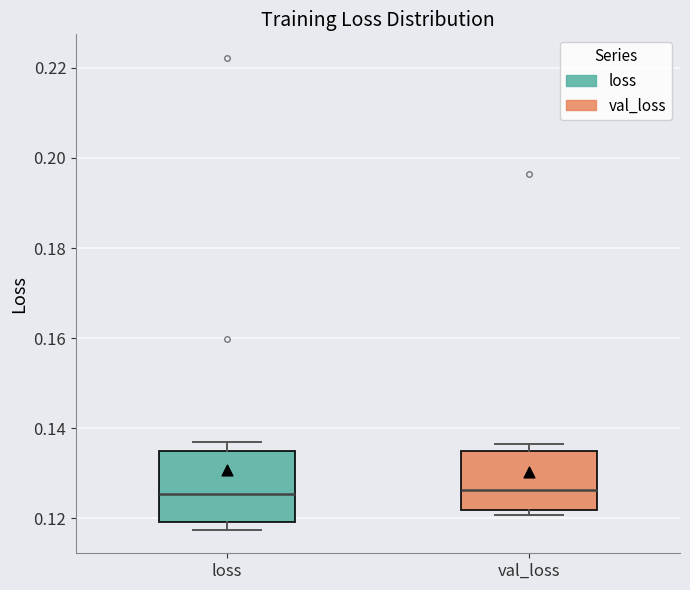

Where is the lower edge of the box for loss on the y-axis? The values are not printed on the chart, so give them approximately, as read against the axis.

0.120